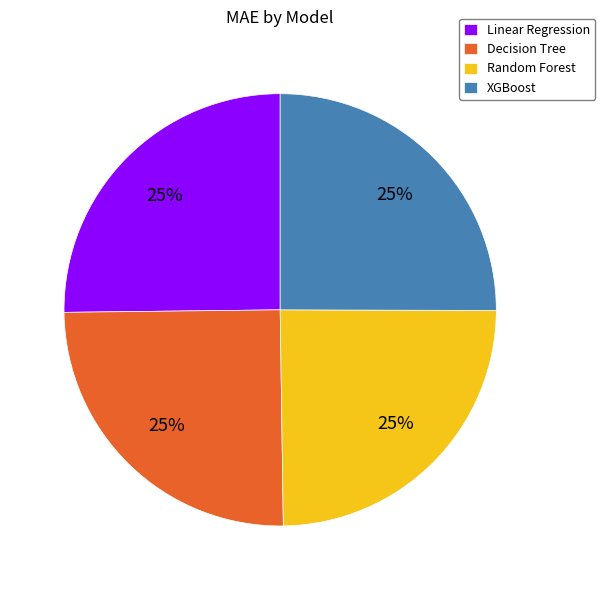

Approximately how many times larger is the value at Decision Tree compared to XGBoost?

1.0